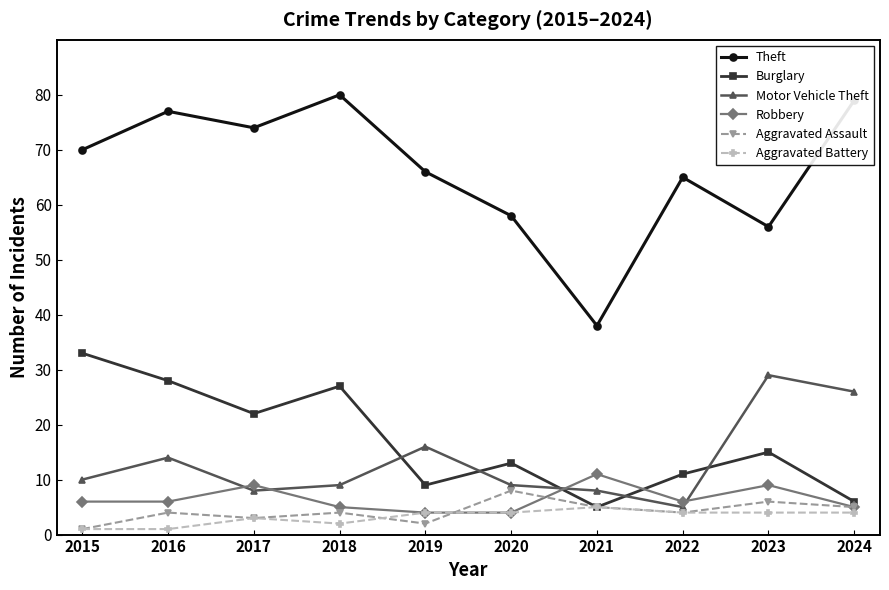

What is the value of the Burglary point at the 6th from the left?

13